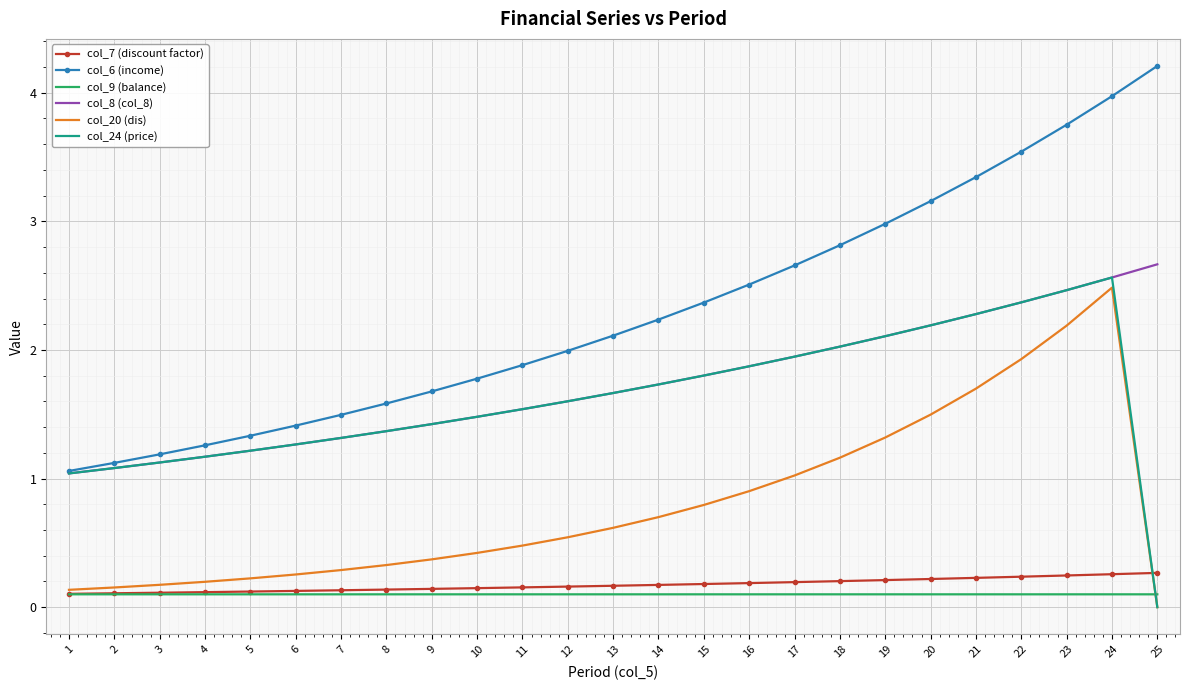

How many times do col_24 (price) and col_7 (discount factor) cross each other?

1